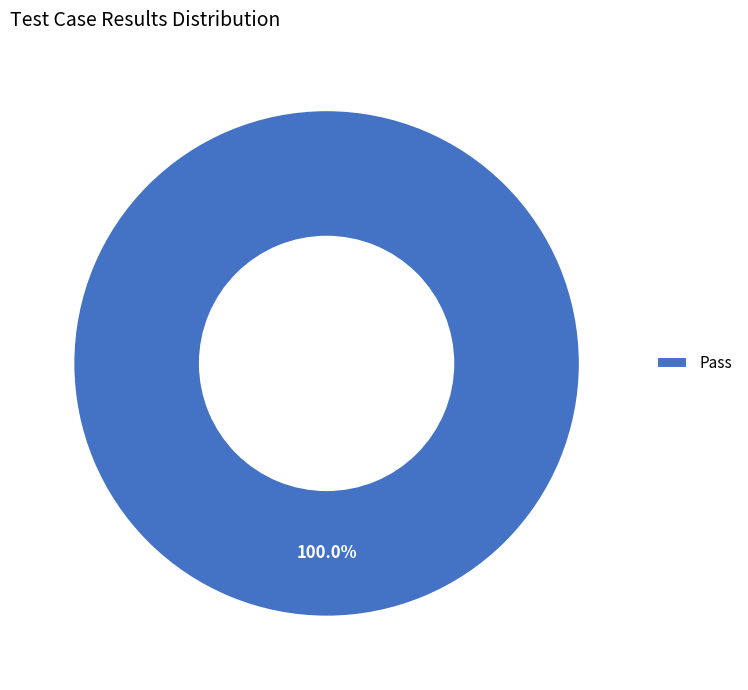

Which category accounts for the majority?

Pass